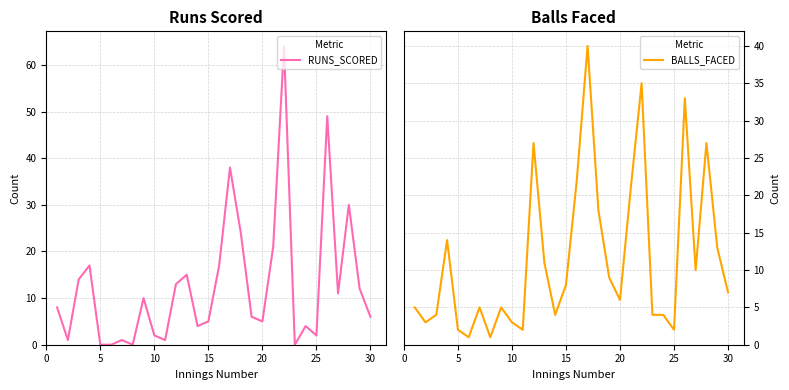

What is the highest value of the BALLS_FACED series?

40